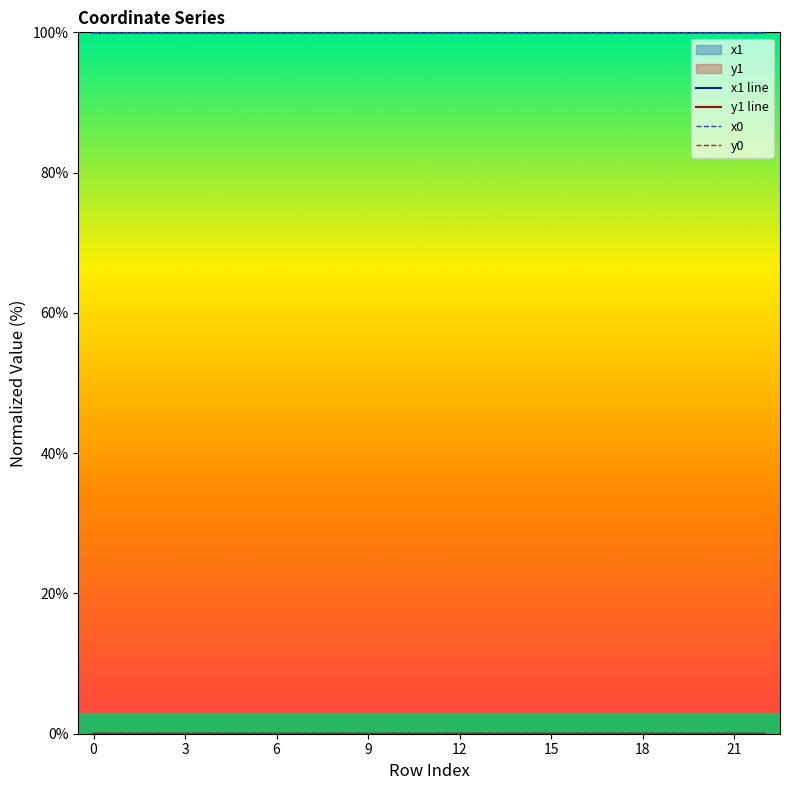

True or false: y0 and y1 line cross at least once.

True